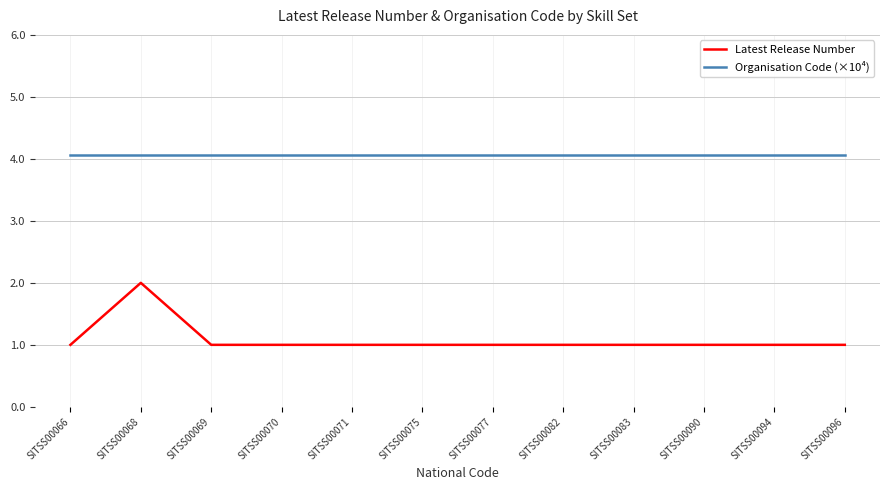

Is the value of Latest Release Number at SITSS00068 greater than the value of Organisation Code (×10⁴) at SITSS00094?

No